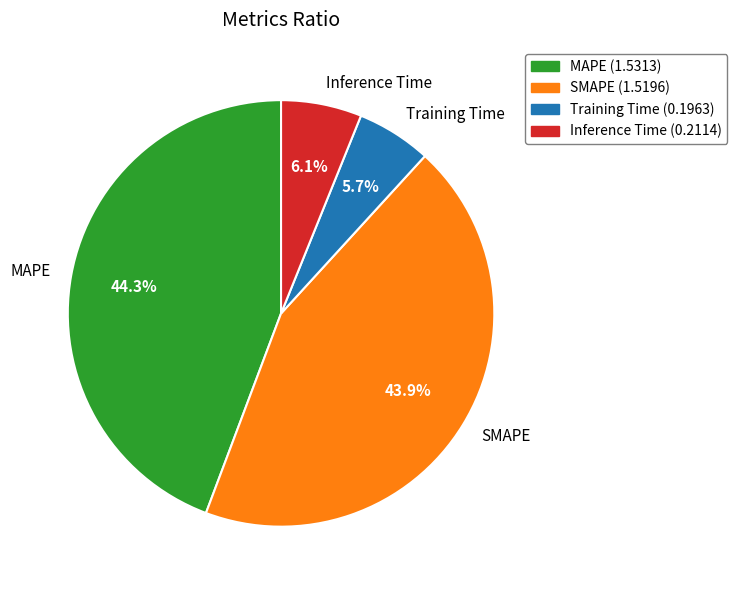

Is it true that MAPE is 44% of the pie?

True